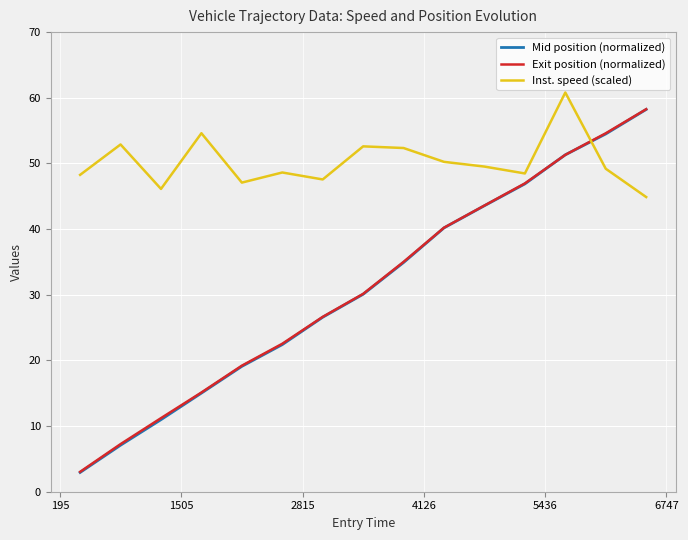

How many intersections are there between Mid position (normalized) and Inst. speed (scaled)?

1